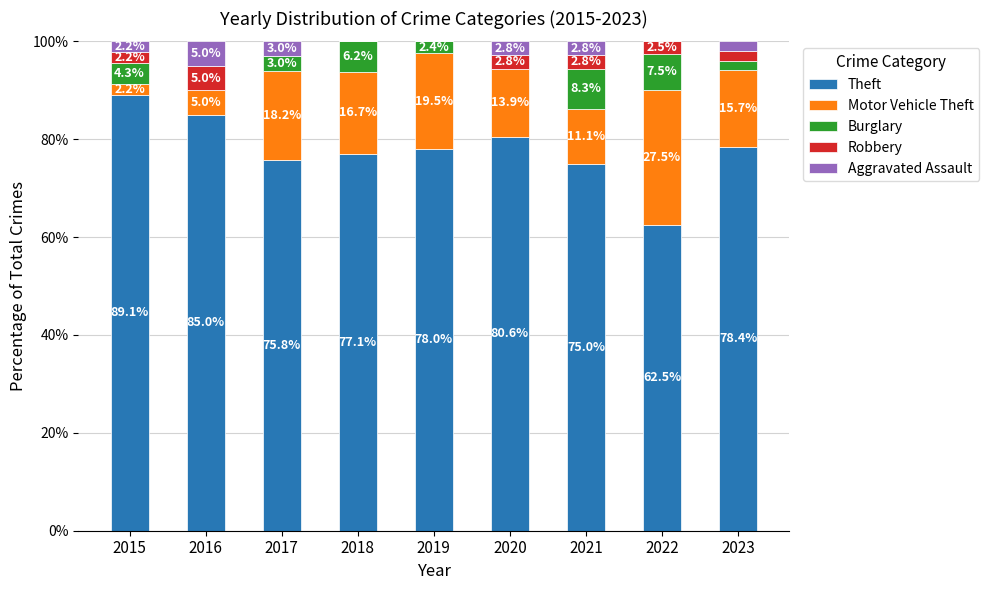

What is the sum of all Theft values?

701.5